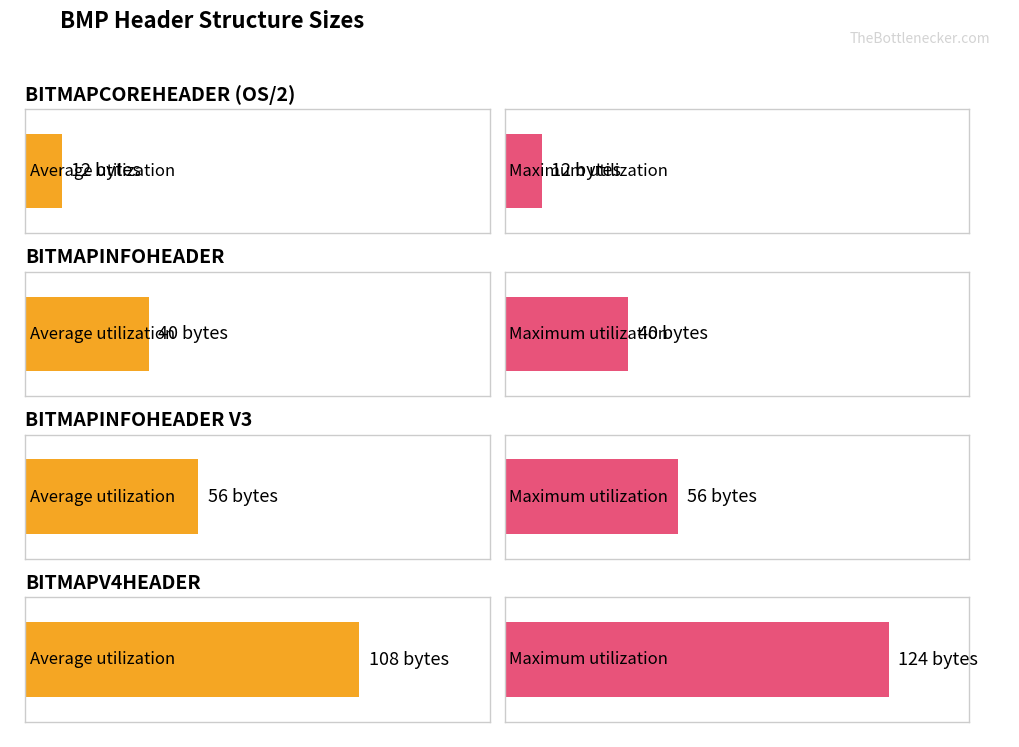

Rank the series at BITMAPV4HEADER from lowest to highest value.

Average utilization, Maximum utilization